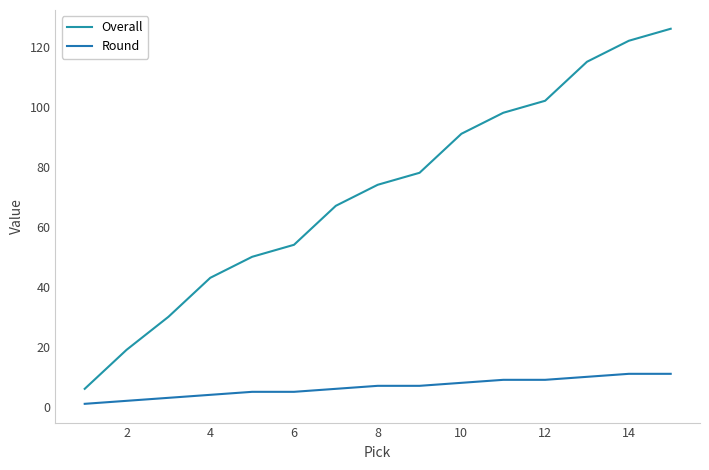

How many lines are shown in the chart?

2